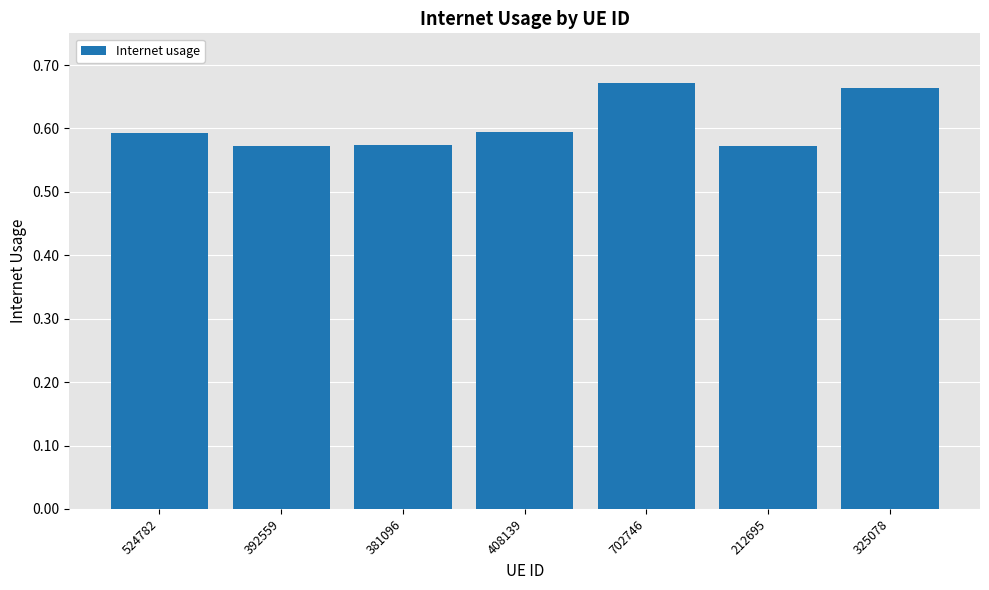

Count the values in the range 0 to 1.

7